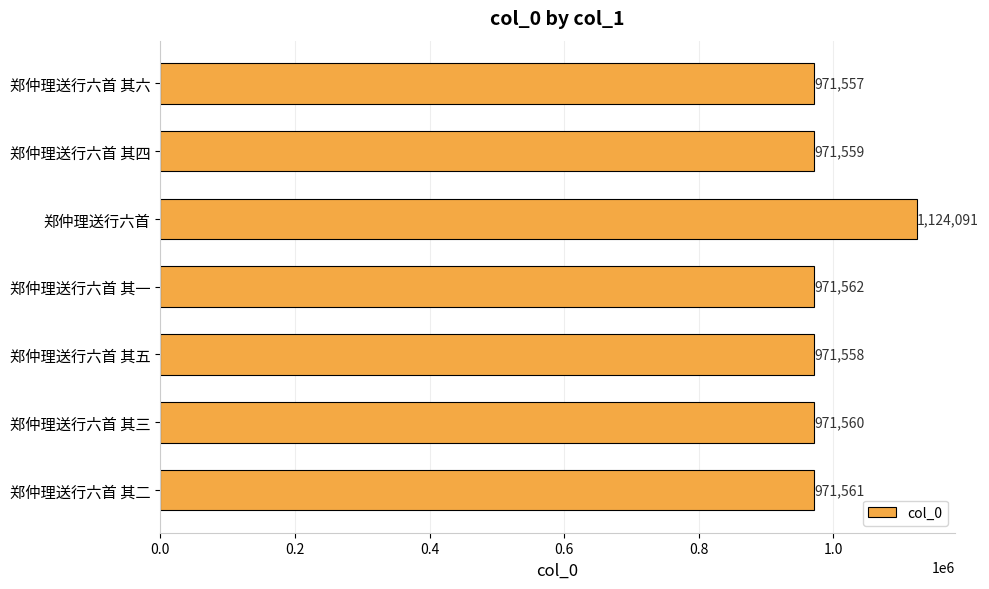

What is the difference between the maximum and minimum values?

152534